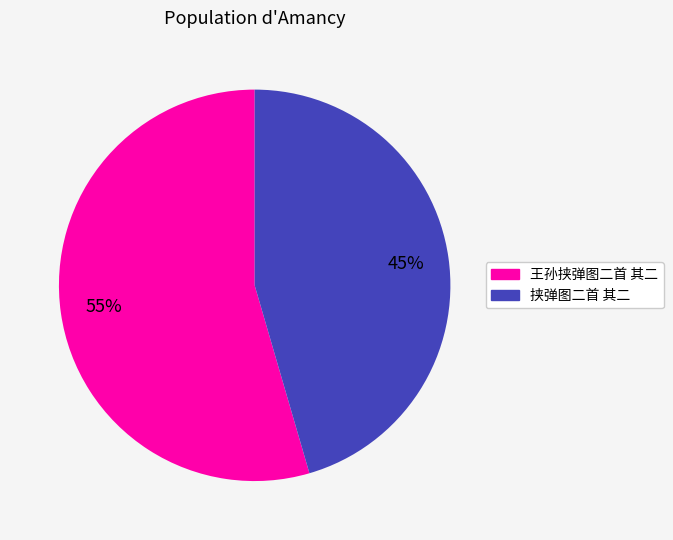

True or false: 王孙挟弹图二首 其二 accounts for 55% of the total.

True